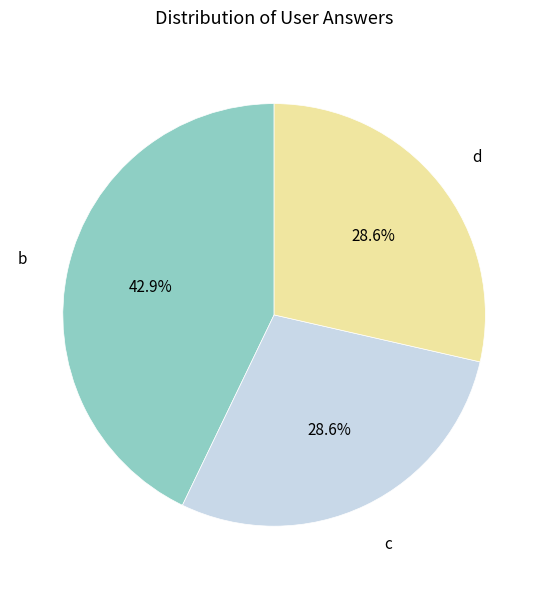

Which category has the biggest portion of the pie?

b